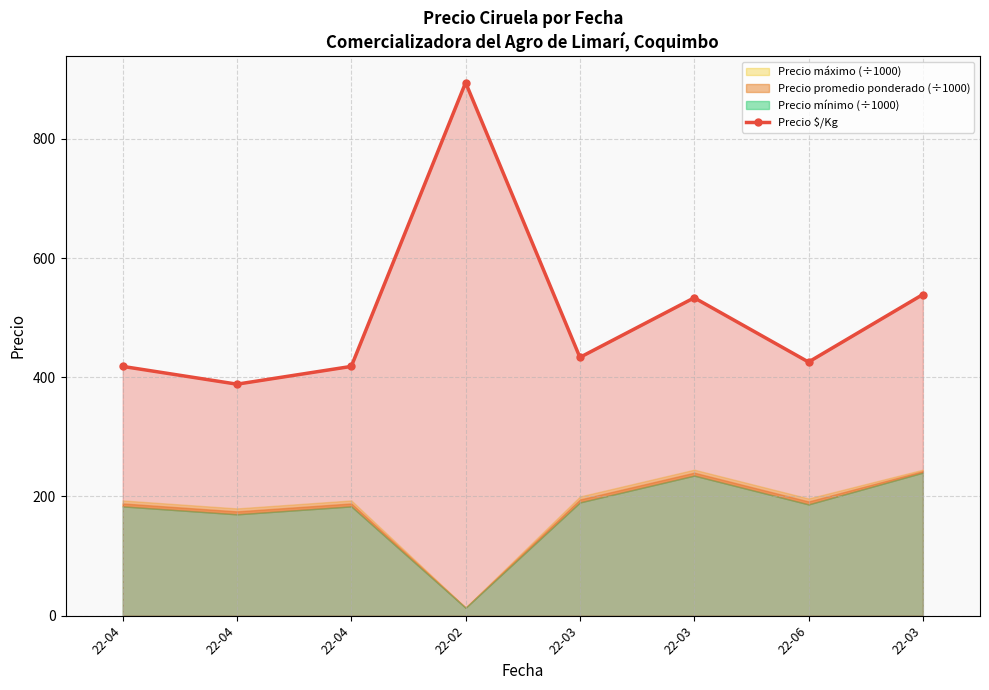

List the labels in order of value, largest first.

22-02, 22-03, 22-03, 22-03, 22-06, 22-04, 22-04, 22-04